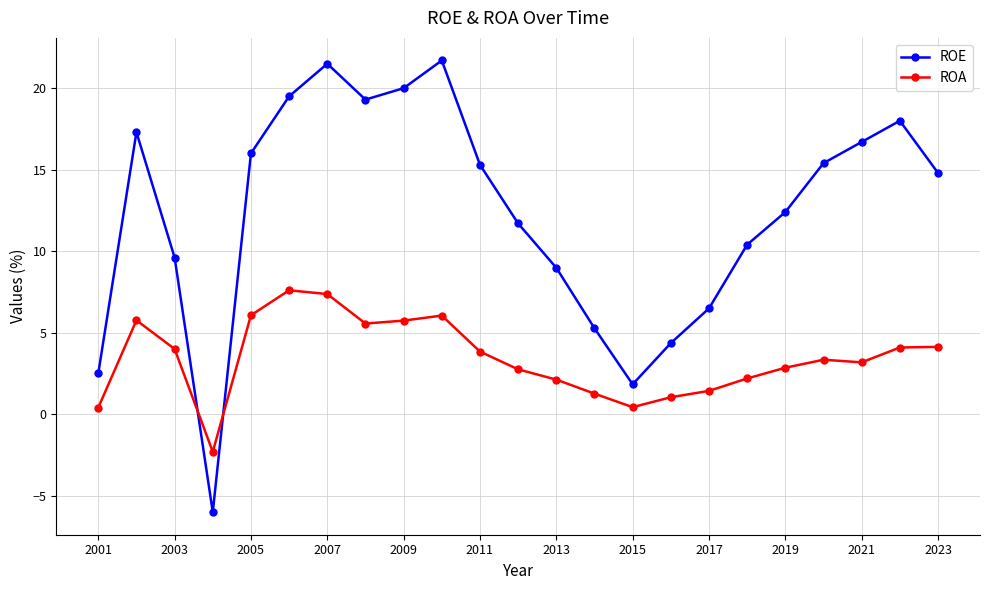

List the series in order of their overall mean, lowest first.

ROA, ROE